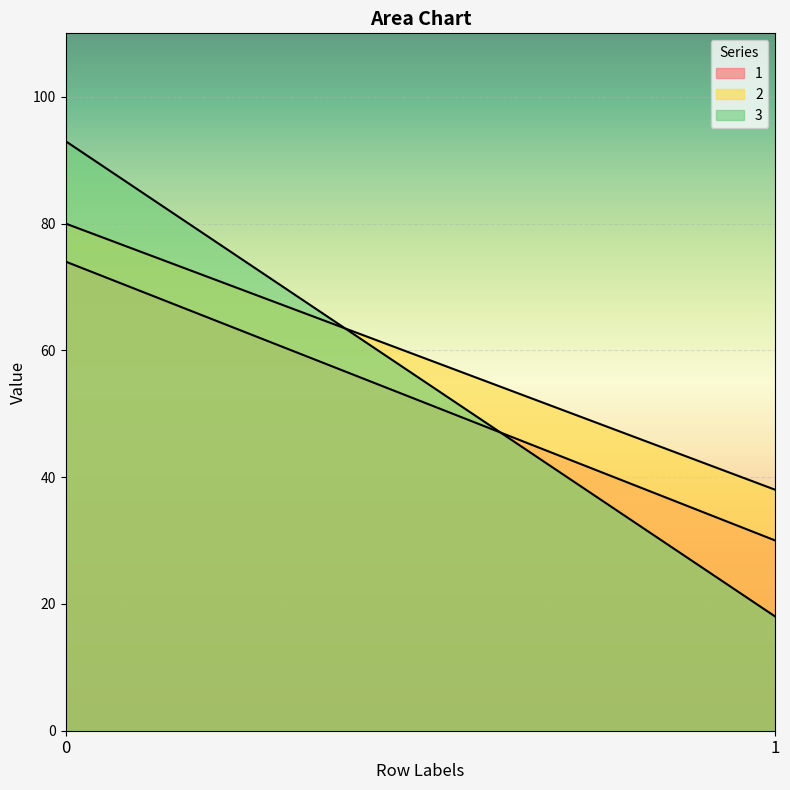

Does the chart display data point markers on the line(s)?

No